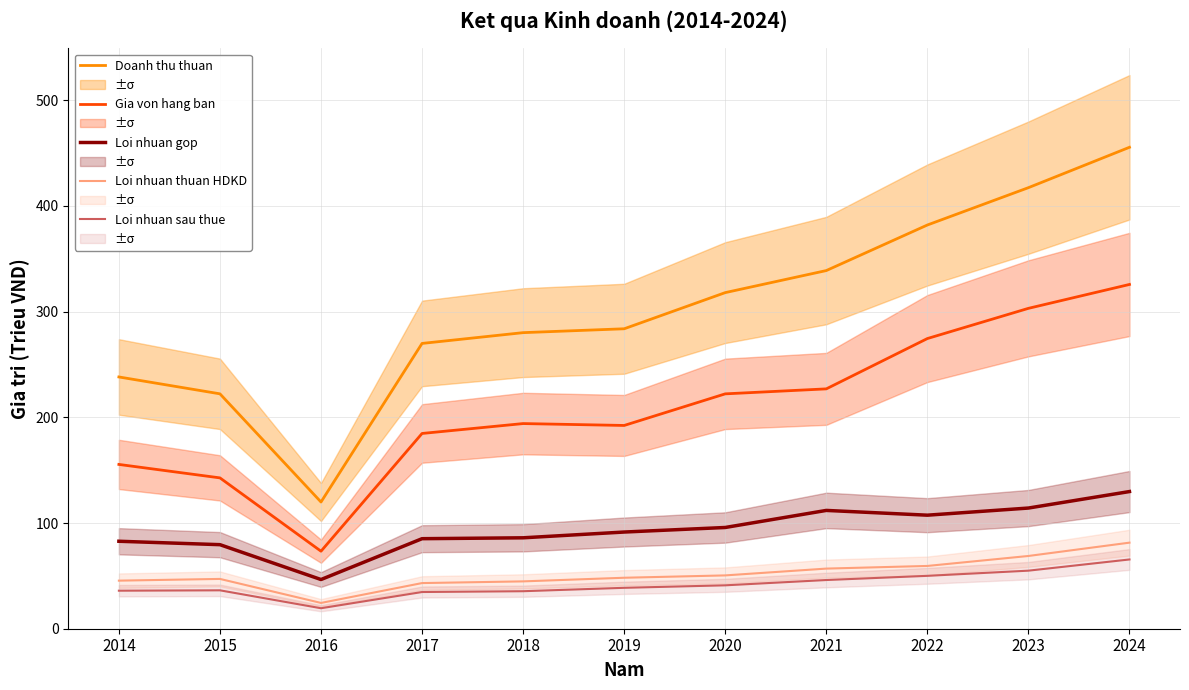

Which category has the highest value in the Loi nhuan sau thue series?

2024